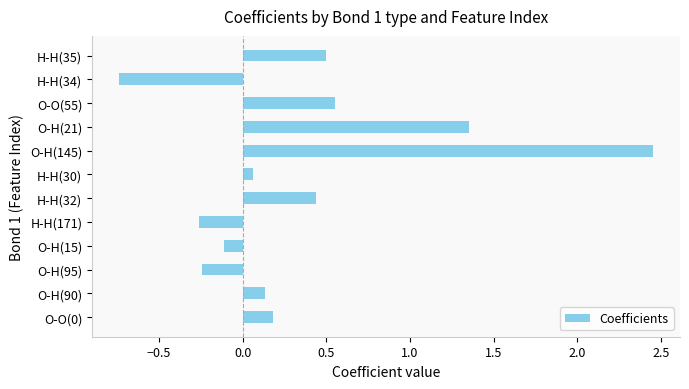

How many values are below zero?

4